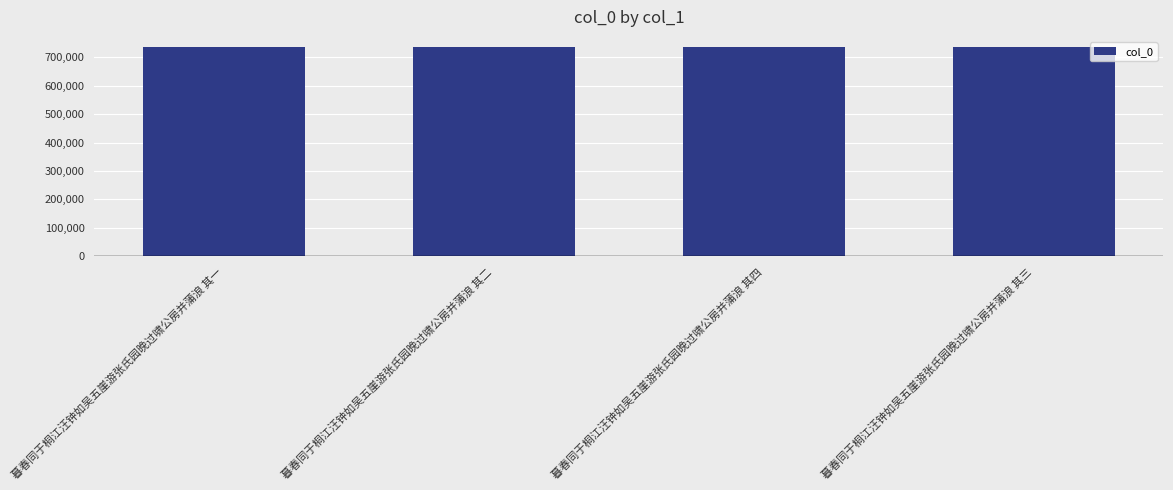

What is the sum of all values?

2938242